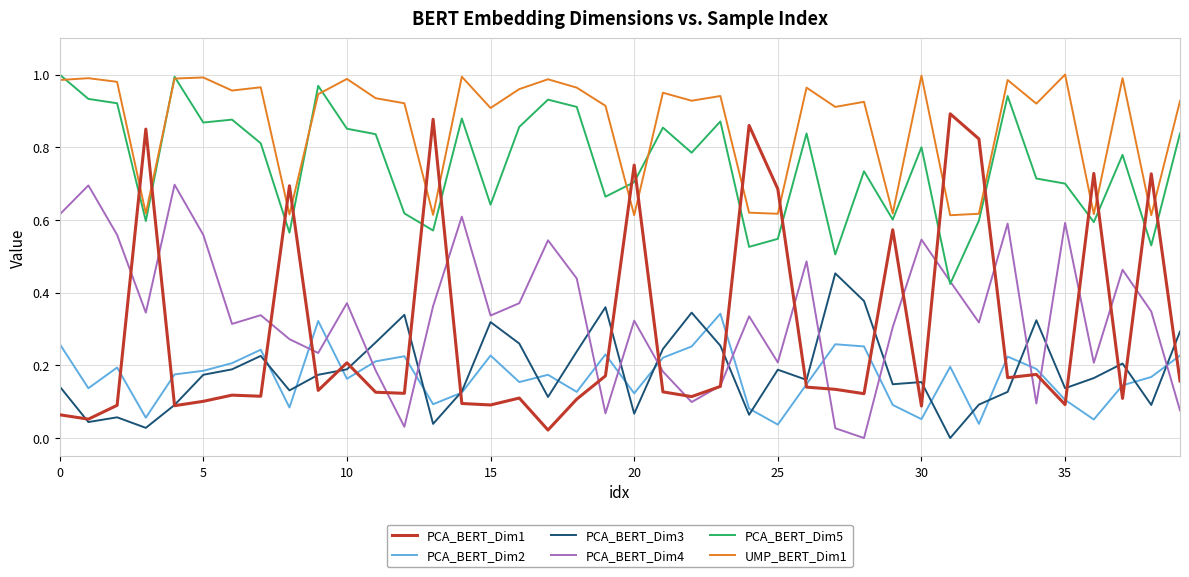

Which series has the largest total across all categories?

UMP_BERT_Dim1